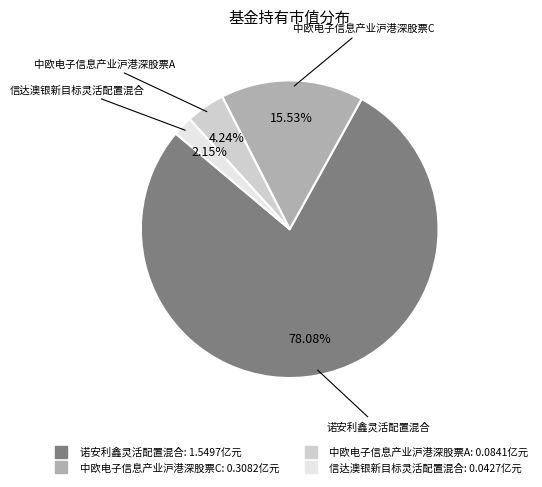

Is it true that 诺安利鑫灵活配置混合 is 78% of the pie?

True